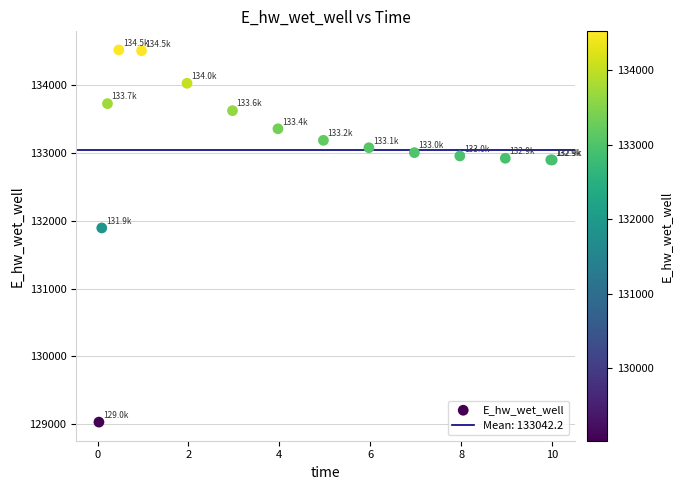

What Y value in the scatter plot is closest to 131775?

131894.2